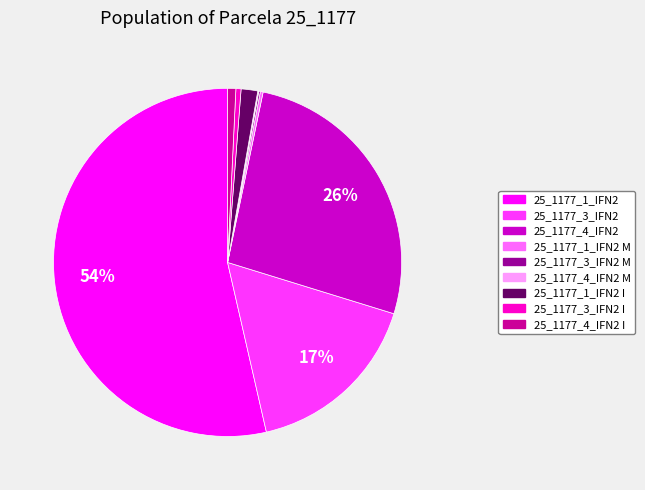

To the nearest percent, what is the average slice percentage?

11%